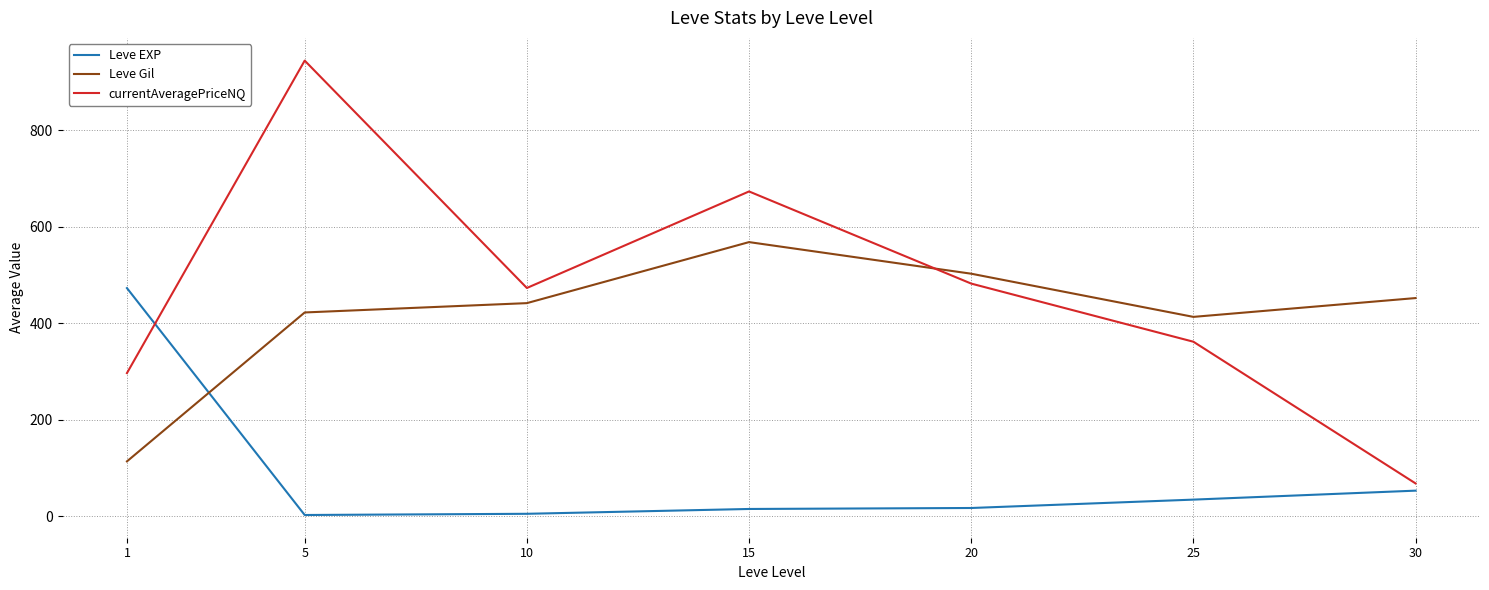

What is the sum of the Leve EXP values at 20 and 5?

19.2